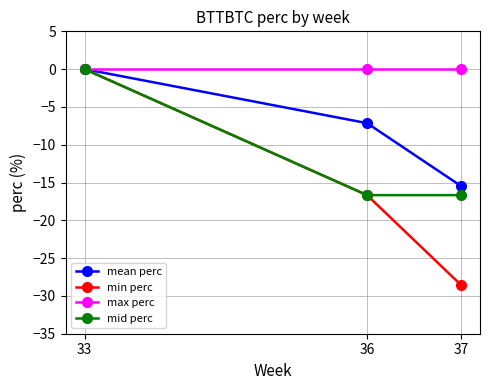

Which series has the largest range (max minus min)?

min perc